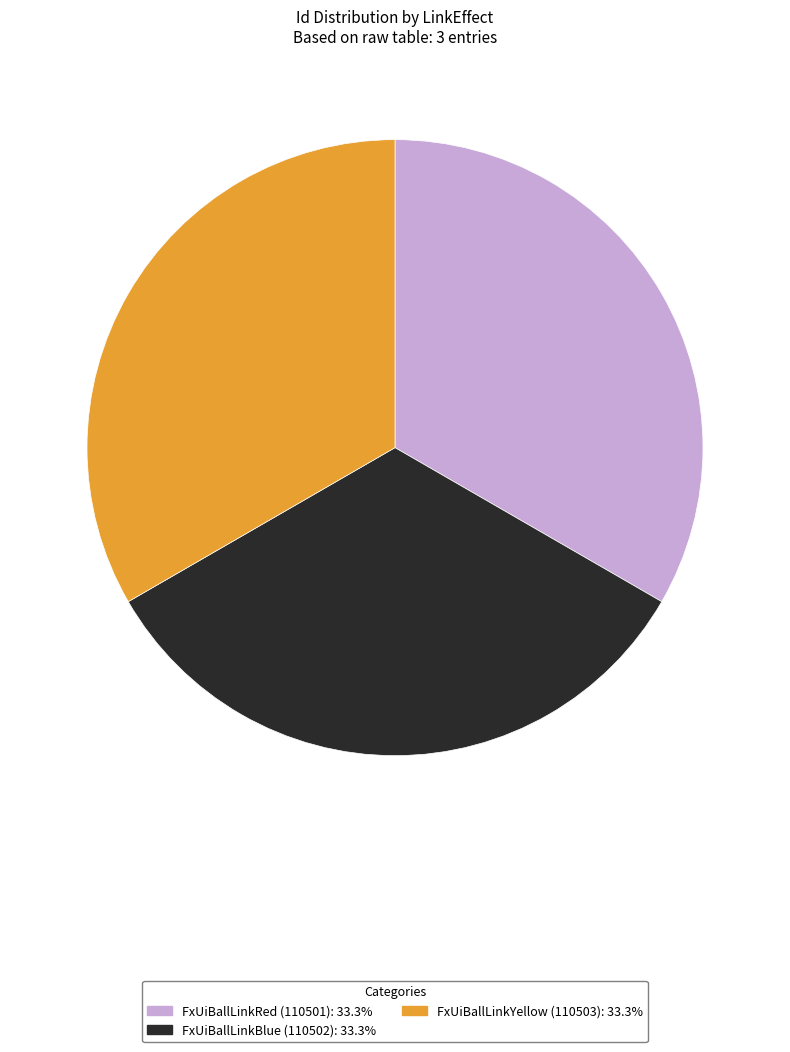

Does any single category account for the majority?

No